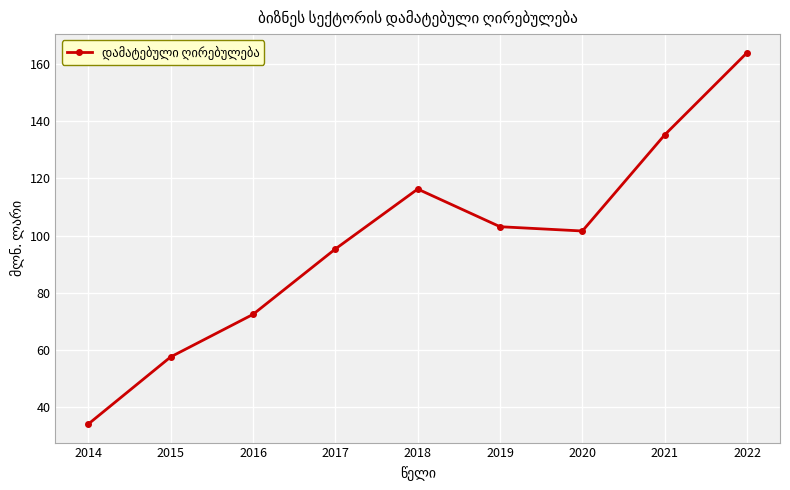

What is the ratio of the value at 2021 to the value at 2022?

0.8